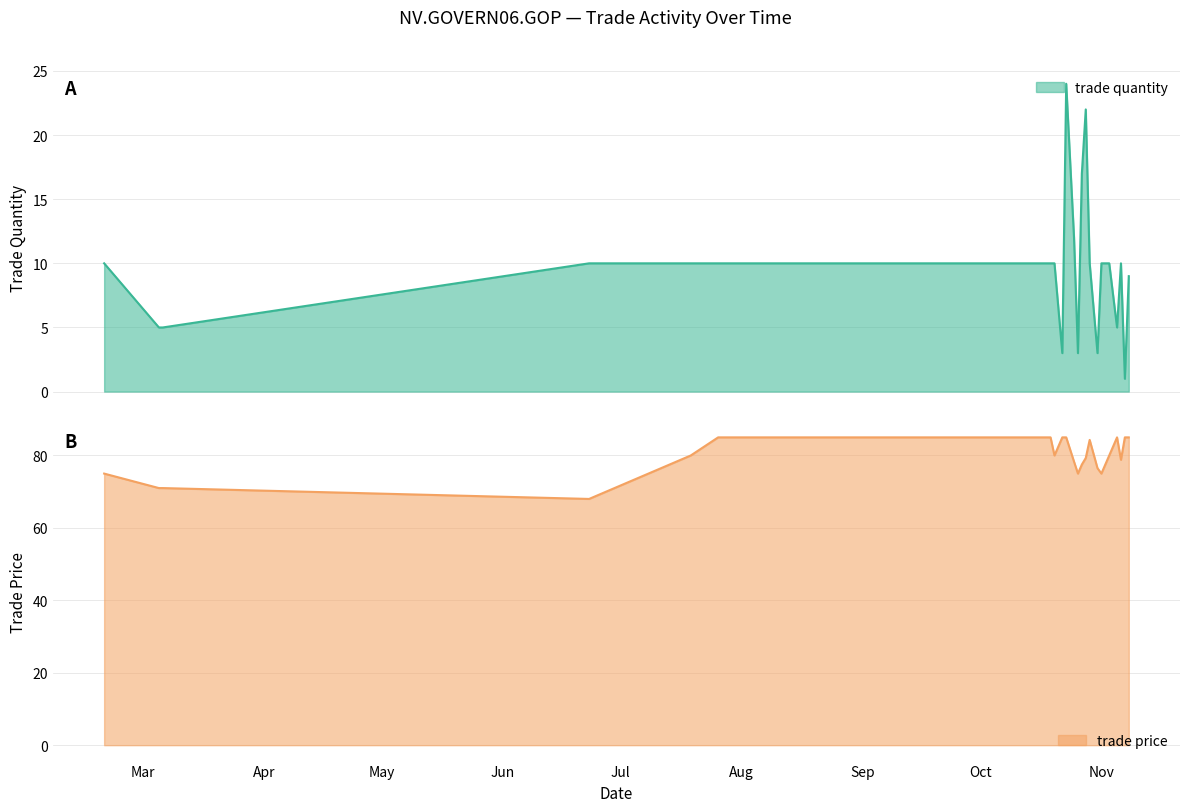

What is the total value across all series at Jun/23?

78.0